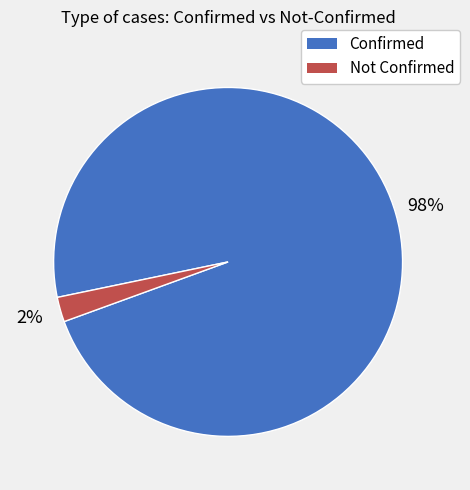

Combined, do Confirmed and Not Confirmed account for over 50%?

Yes